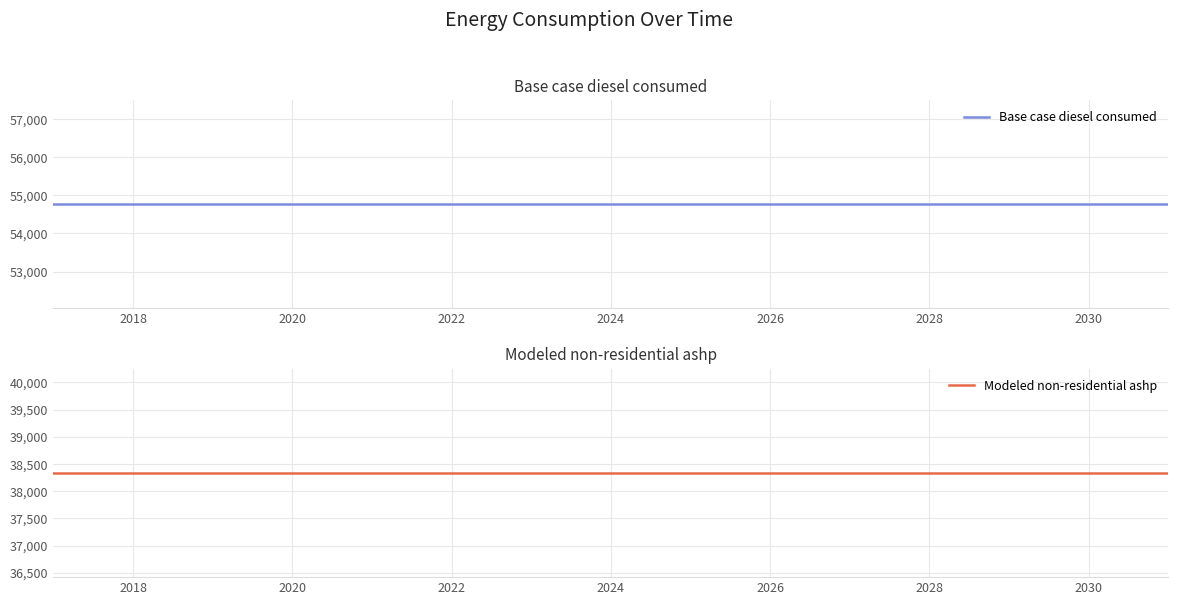

What is the label of the 14th point from the right?

2018